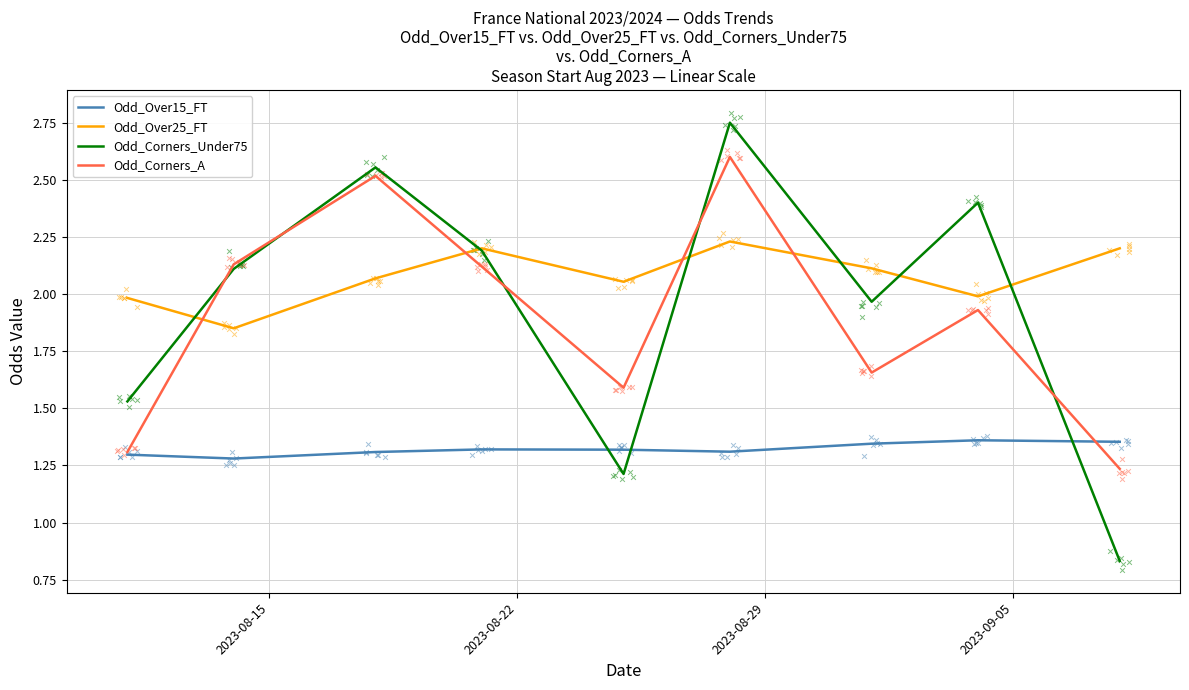

Which series reaches the maximum Y coordinate?

Odd_Corners_Under75